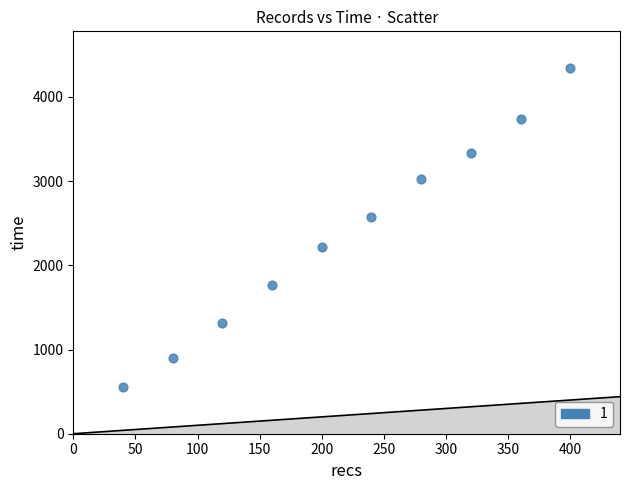

What Y value in the scatter plot is closest to 2449?

2571